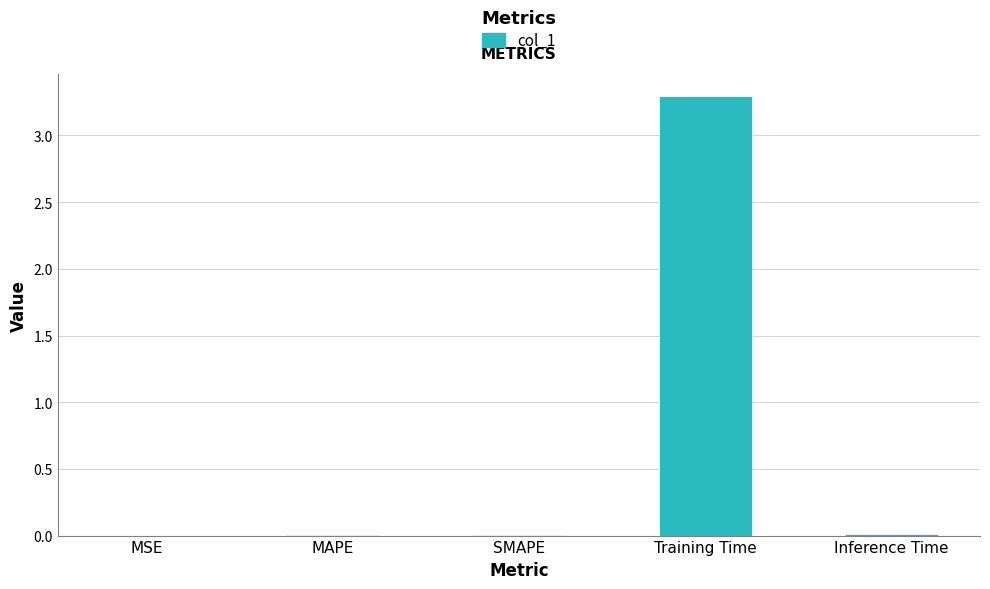

The value at MAPE is 0.0. True or false?

True